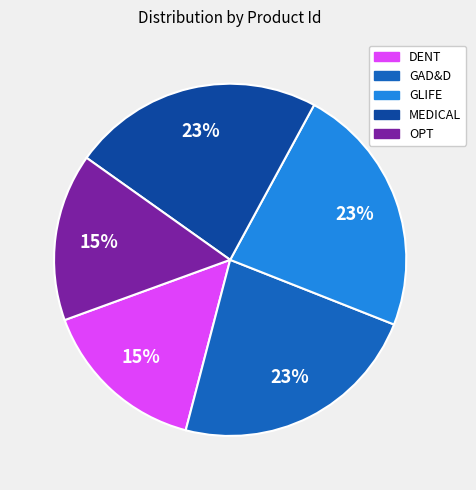

Does any single category account for the majority?

No